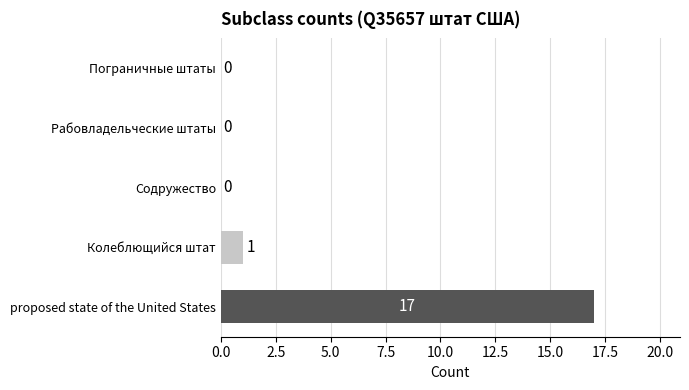

Reading bottom to top, what are all the values shown in this chart?

proposed state of the United States=17	Колеблющийся штат=1	Содружество=0	Рабовладельческие штаты=0	Пограничные штаты=0